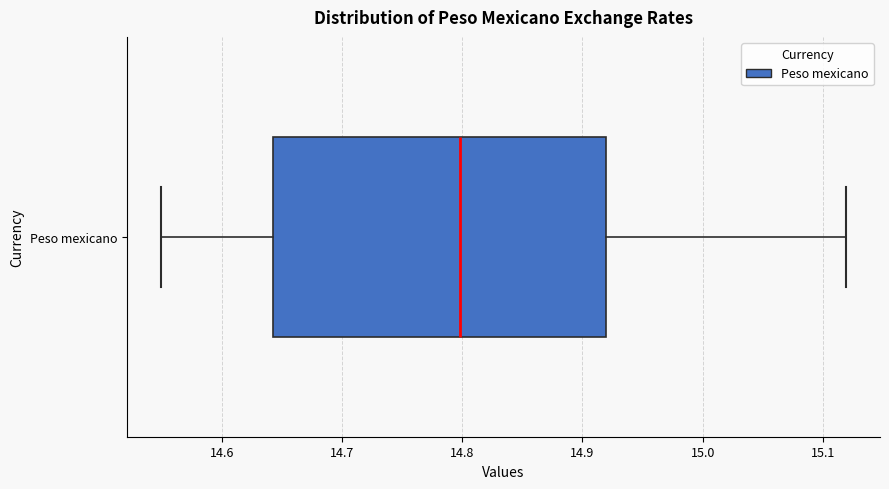

Read this box plot against the x-axis: the position of the median line, the range covered by the box, and the ends of both whiskers. The values are not printed on the chart, so give them approximately, as read against the axis.

median 14.80, box 14.64 to 14.92, whiskers 14.55 to 15.12